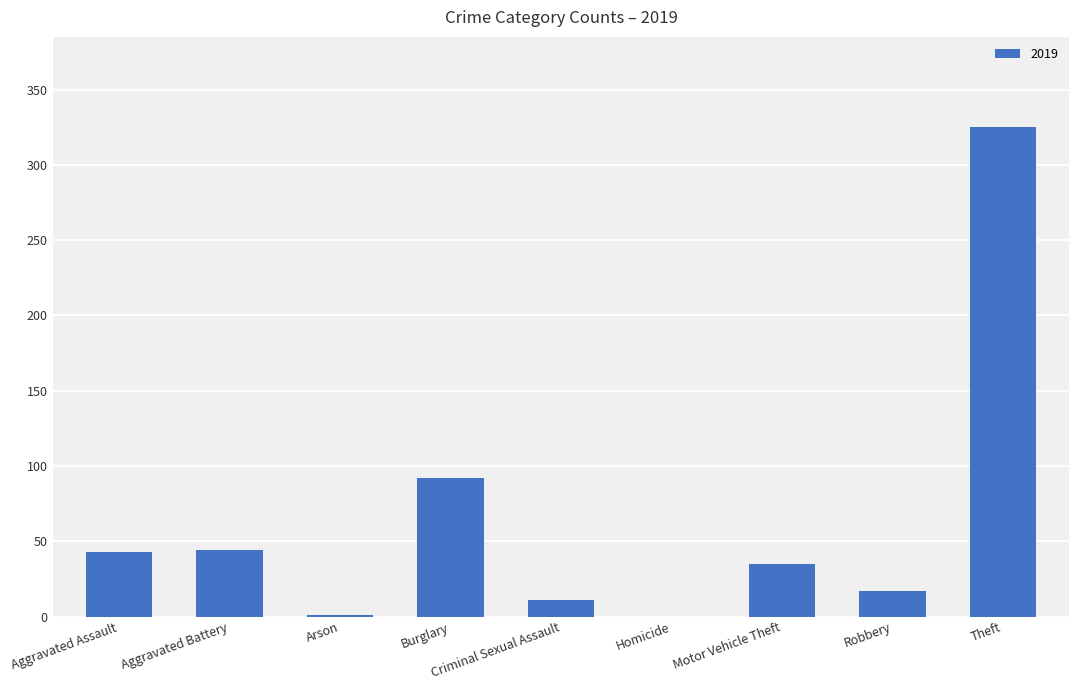

What is the greatest value displayed?

325